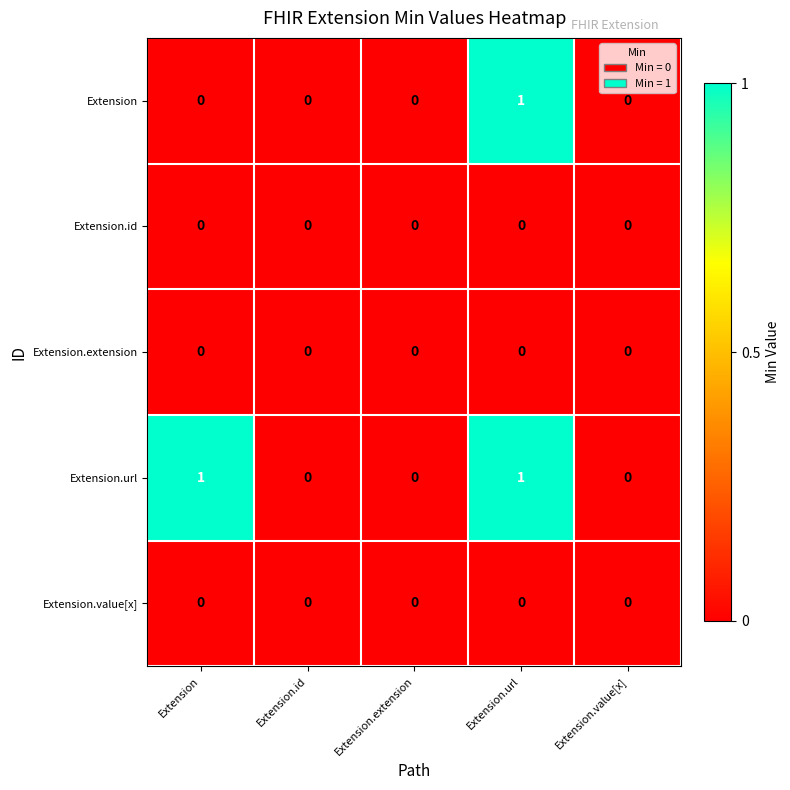

At which category is the sum across all series the highest?

Extension.url